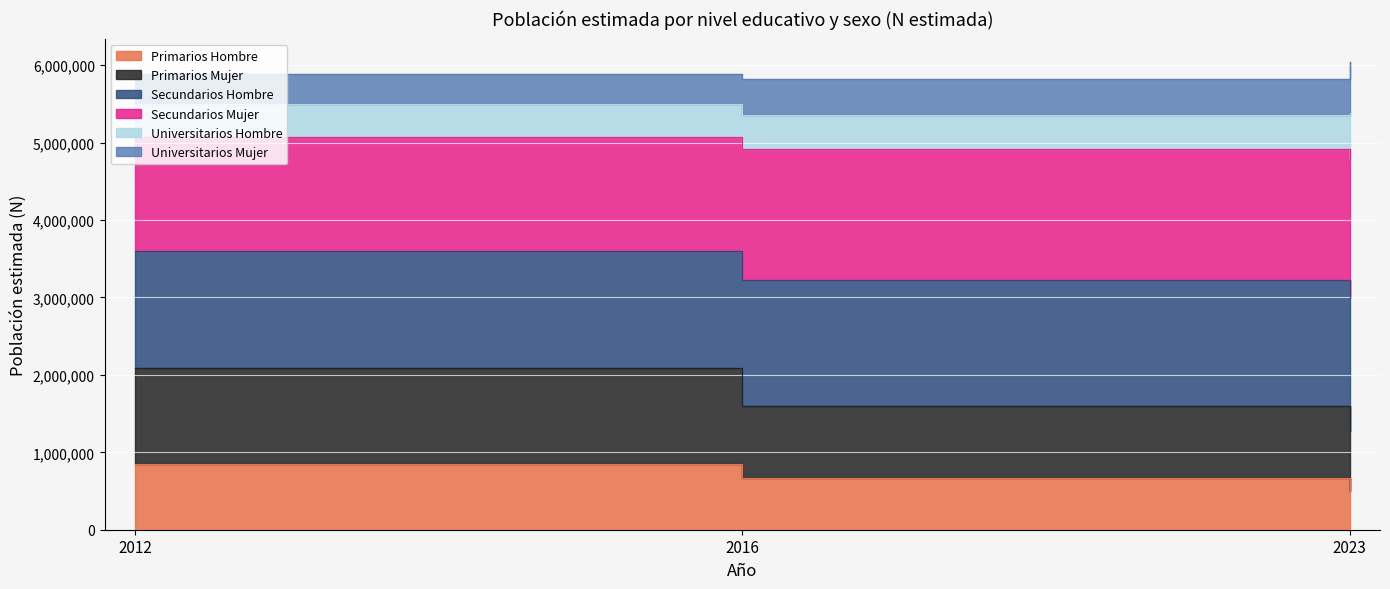

Is the value of Primarios Hombre at 2023 greater than the value of Primarios Mujer at 2012?

No